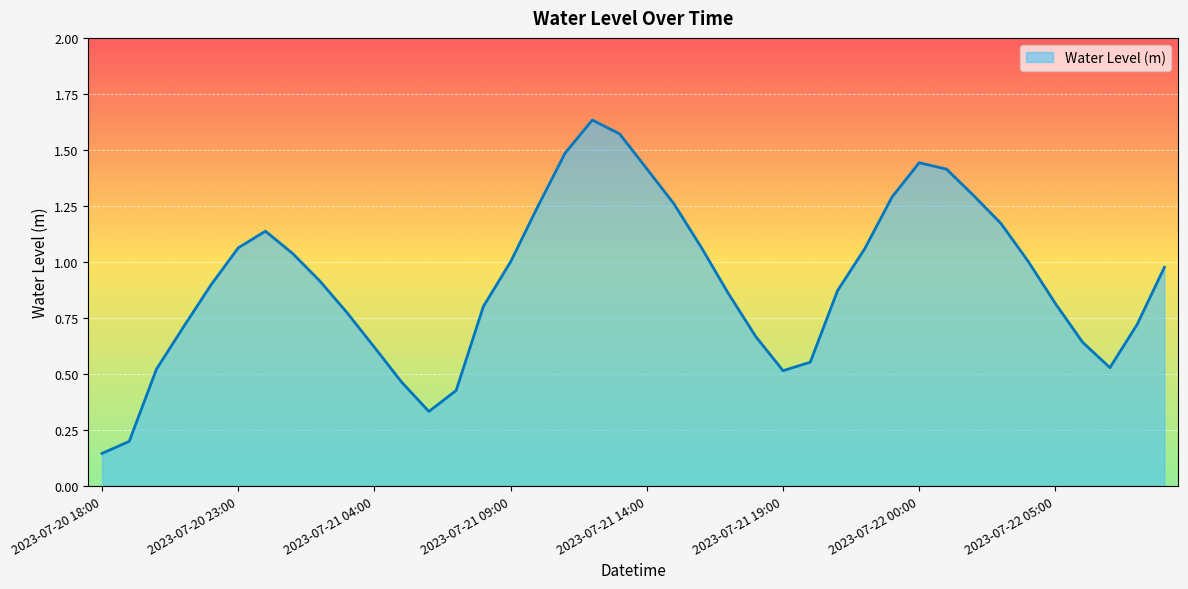

What is the sum of all values?

36.5